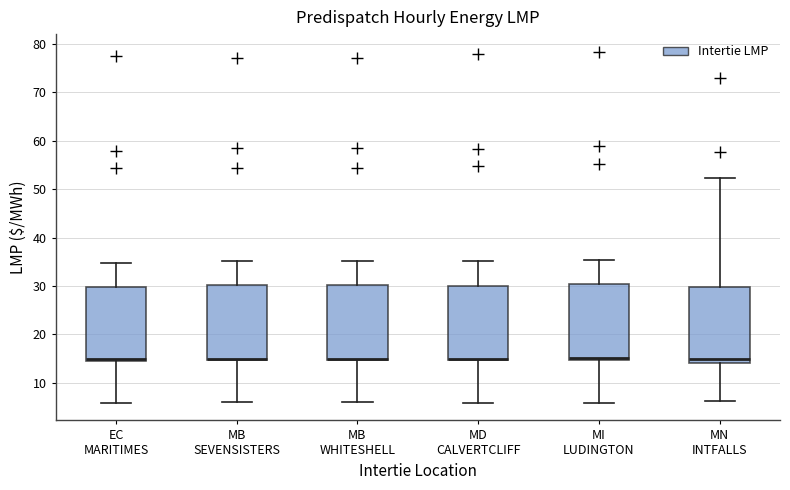

Reading left to right, read every box against the y-axis: the position of its median line, the range the box covers, and the ends of its whiskers. The values are not printed on the chart, so give them approximately, as read against the axis.

EC MARITIMES: median 15 (just above the box's lower edge), box 15 to 30, whiskers 6 to 35
MB SEVENSISTERS: median 15 (just above the box's lower edge), box 15 to 30, whiskers 6 to 35
MB WHITESHELL: median 15 (just above the box's lower edge), box 15 to 30, whiskers 6 to 35
MD CALVERTCLIFF: median 15 (just above the box's lower edge), box 15 to 30, whiskers 6 to 35
MI LUDINGTON: median 15 (just above the box's lower edge), box 15 to 30, whiskers 6 to 35
MN INTFALLS: median 15, box 14 to 30, whiskers 6 to 52